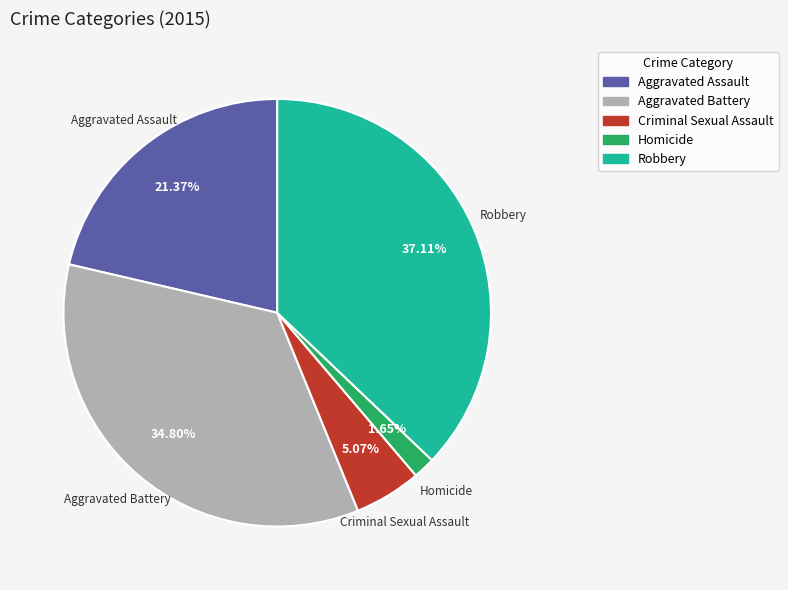

Is Aggravated Battery the majority of the pie?

No